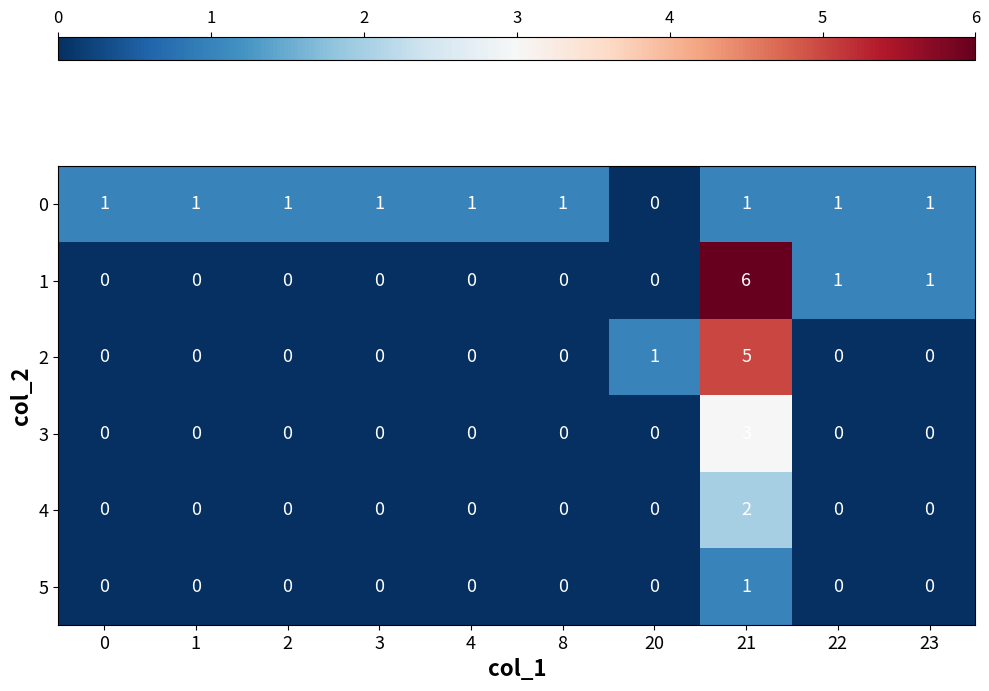

Where is 0 nearest to the value 0?

20